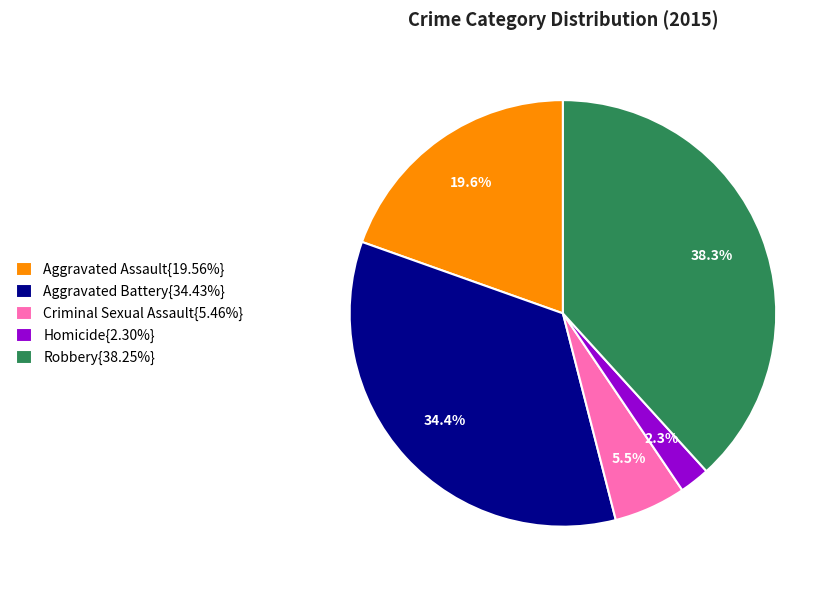

How much of the chart is everything except Robbery{38.25%}?

61.7%